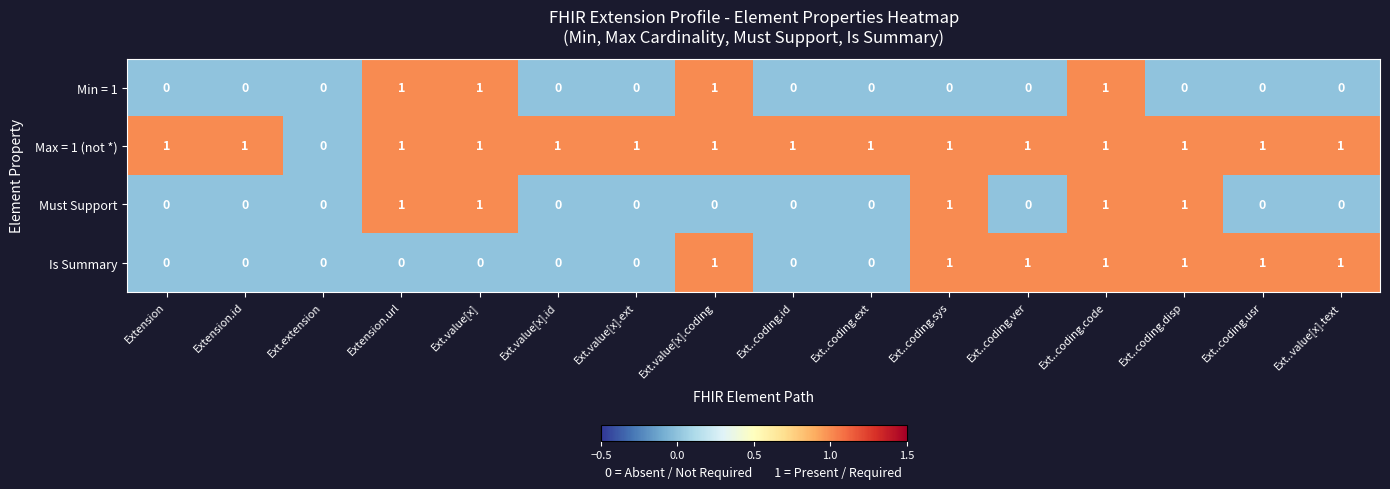

The value of Min = 1 at Ext..coding.sys is 1. True or false?

False